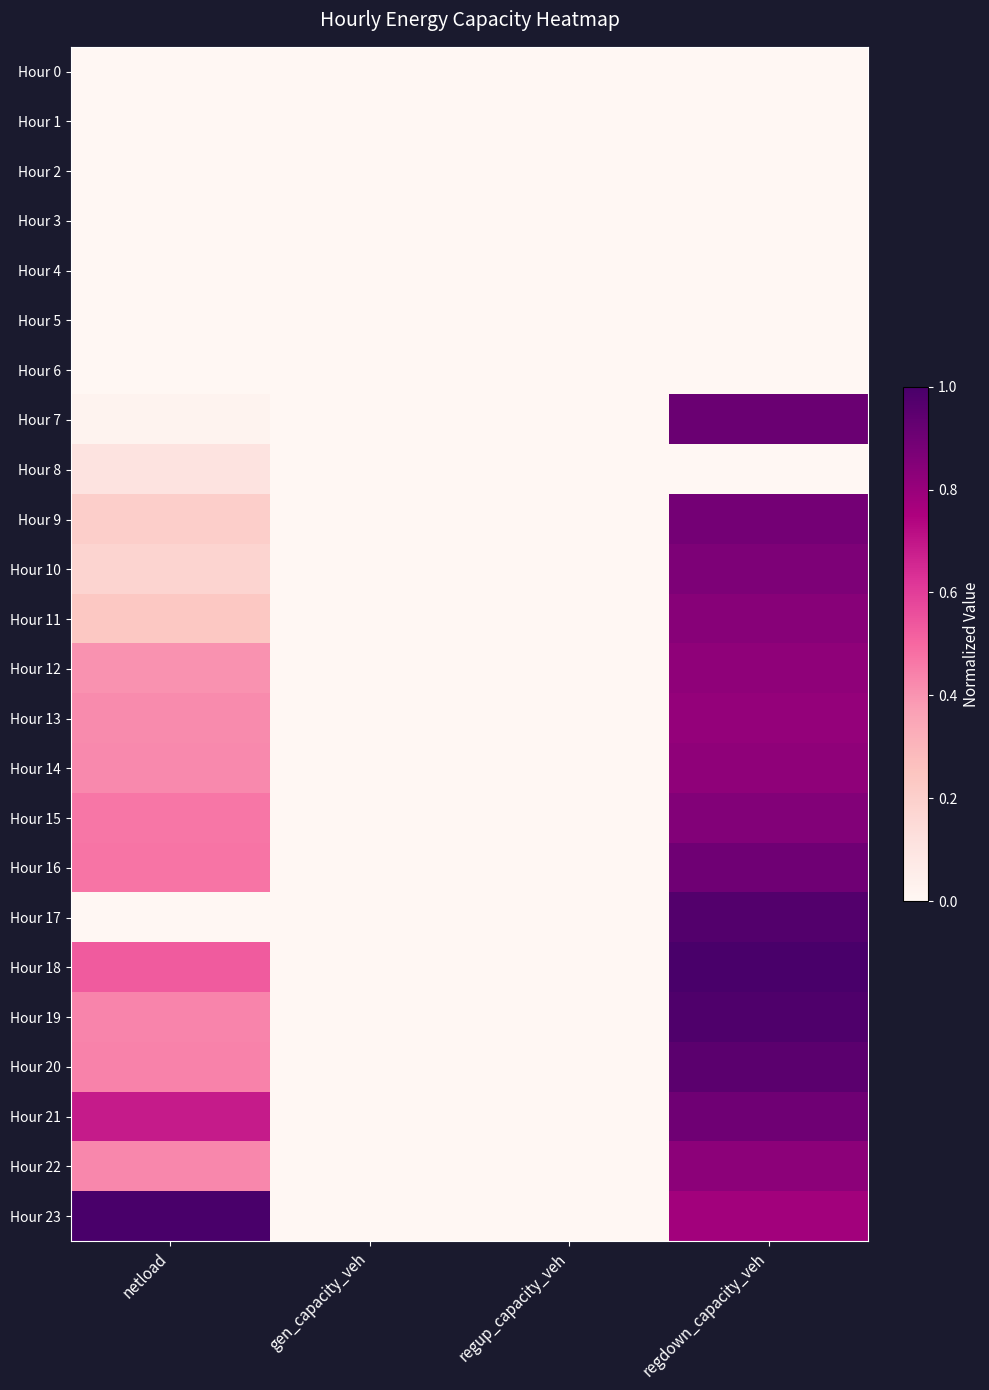

At which category is the sum across all series the highest?

regdown_capacity_veh